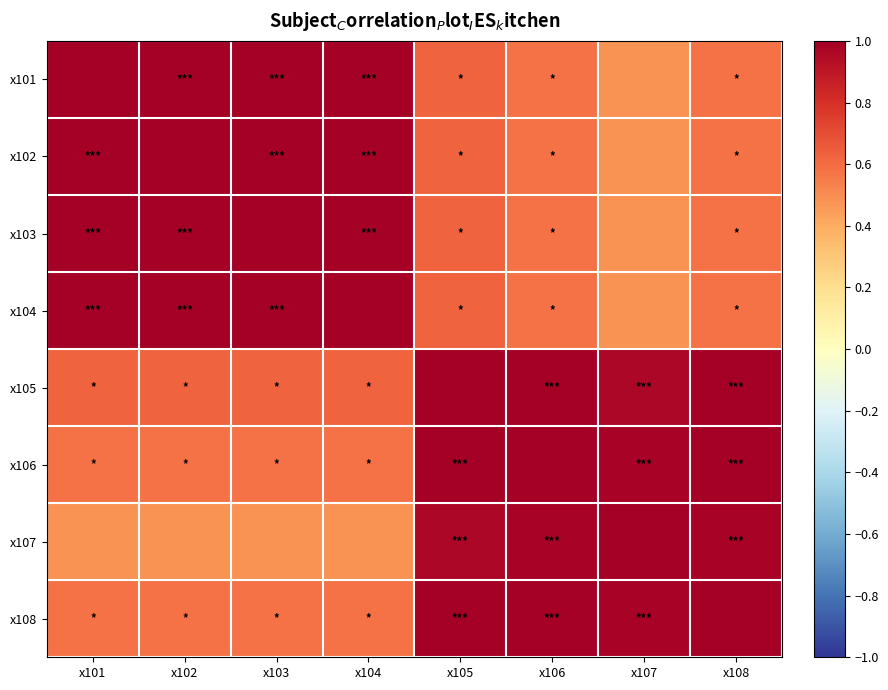

What is the total value across all series at x107?

5.9